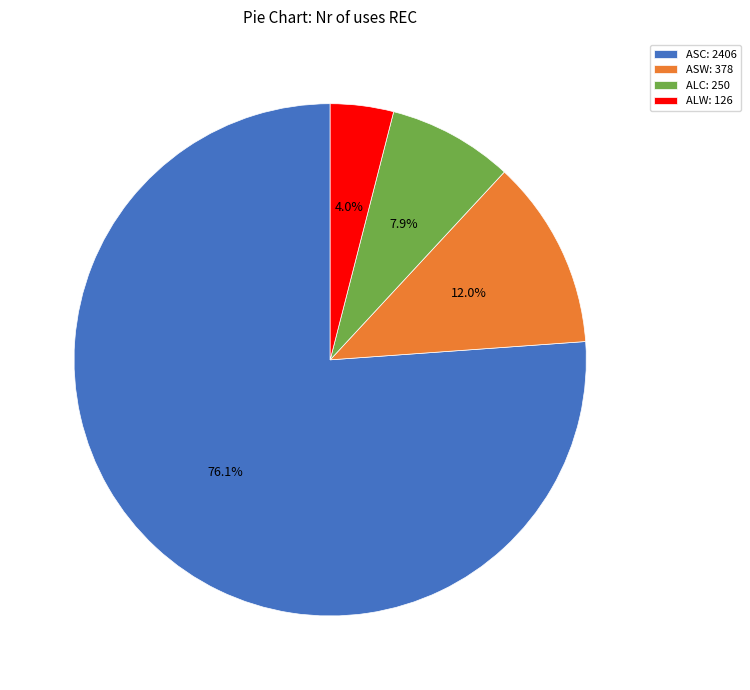

Is it true that ASC is 65% of the pie?

False